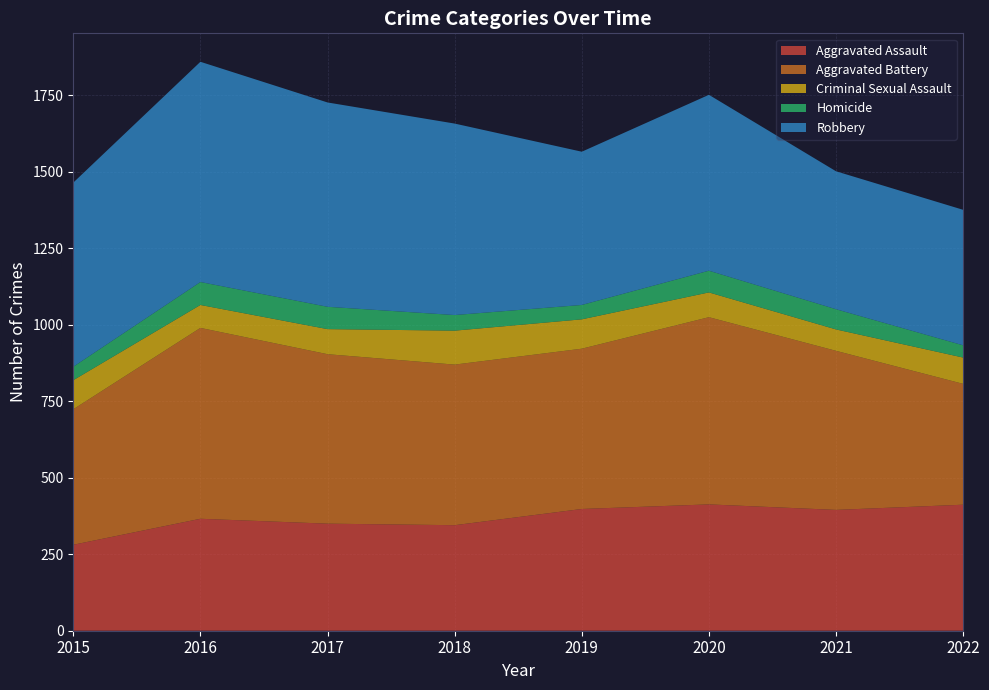

Reading left to right, transcribe all the data shown in this chart.

Aggravated Assault: 281	366	350	345	398	413	395	412
Aggravated Battery: 443	624	554	525	524	612	520	395
Criminal Sexual Assault: 95	75	82	111	96	81	70	86
Homicide: 44	75	73	51	47	71	66	40
Robbery: 602	720	668	626	501	575	451	443